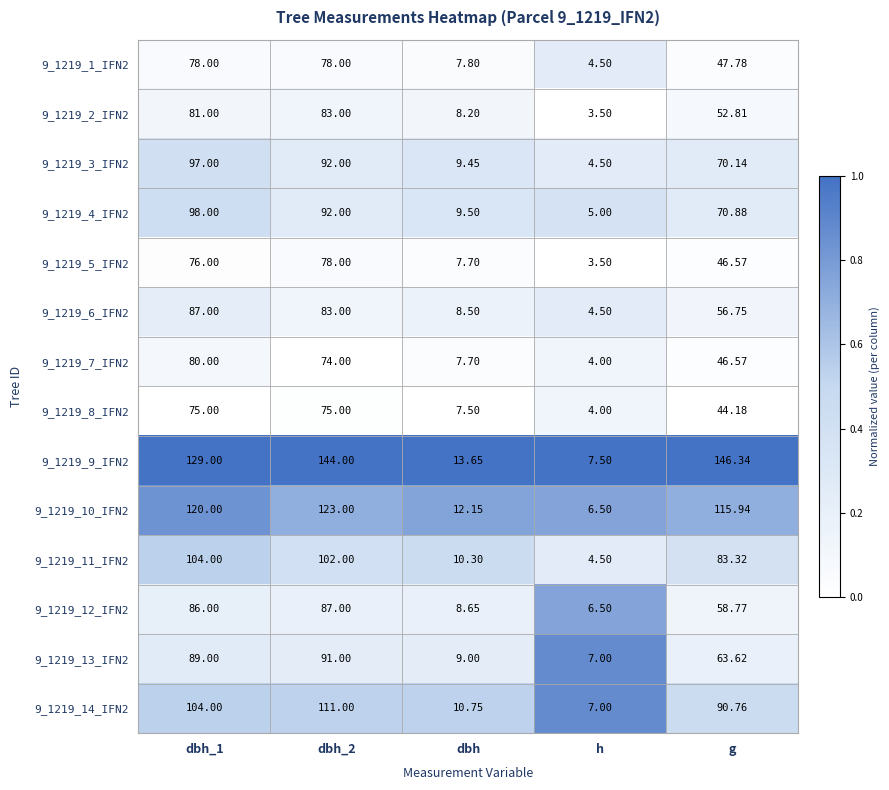

Where is 9_1219_4_IFN2 nearest to the value 51?

g